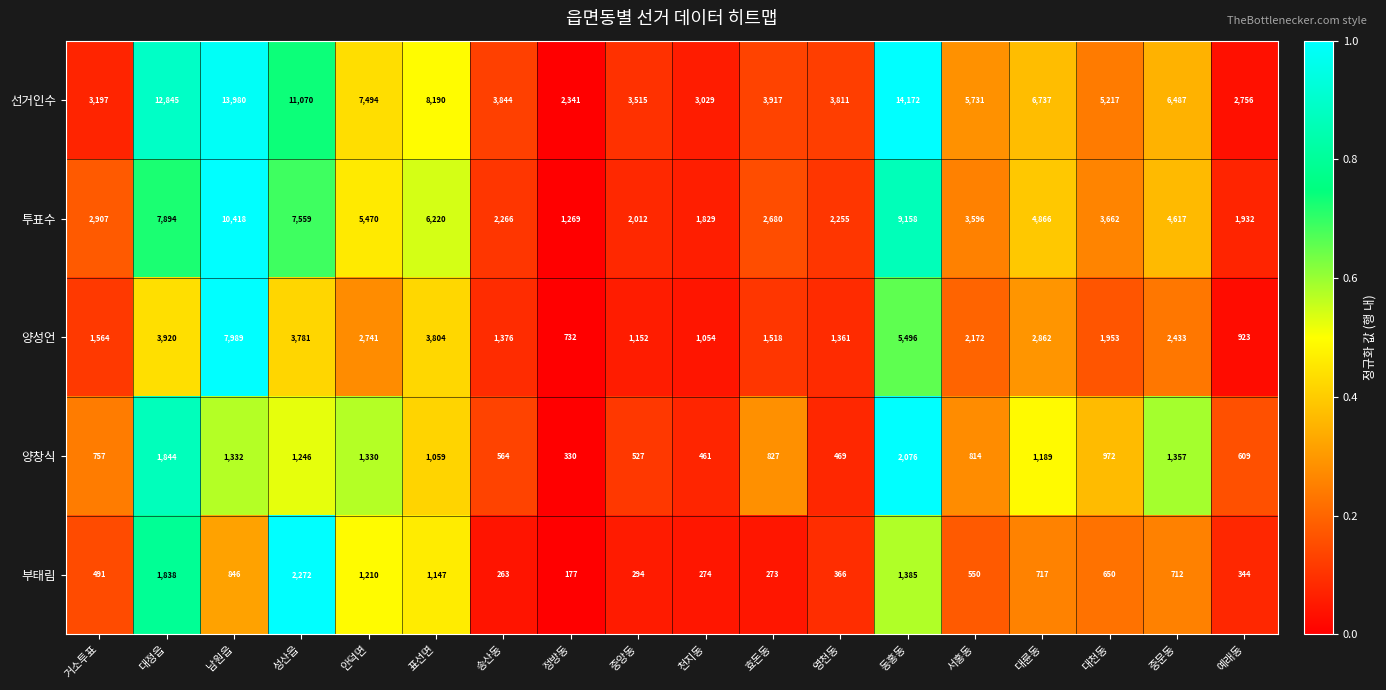

What is the difference between the highest and lowest values at 동홍동?

12787